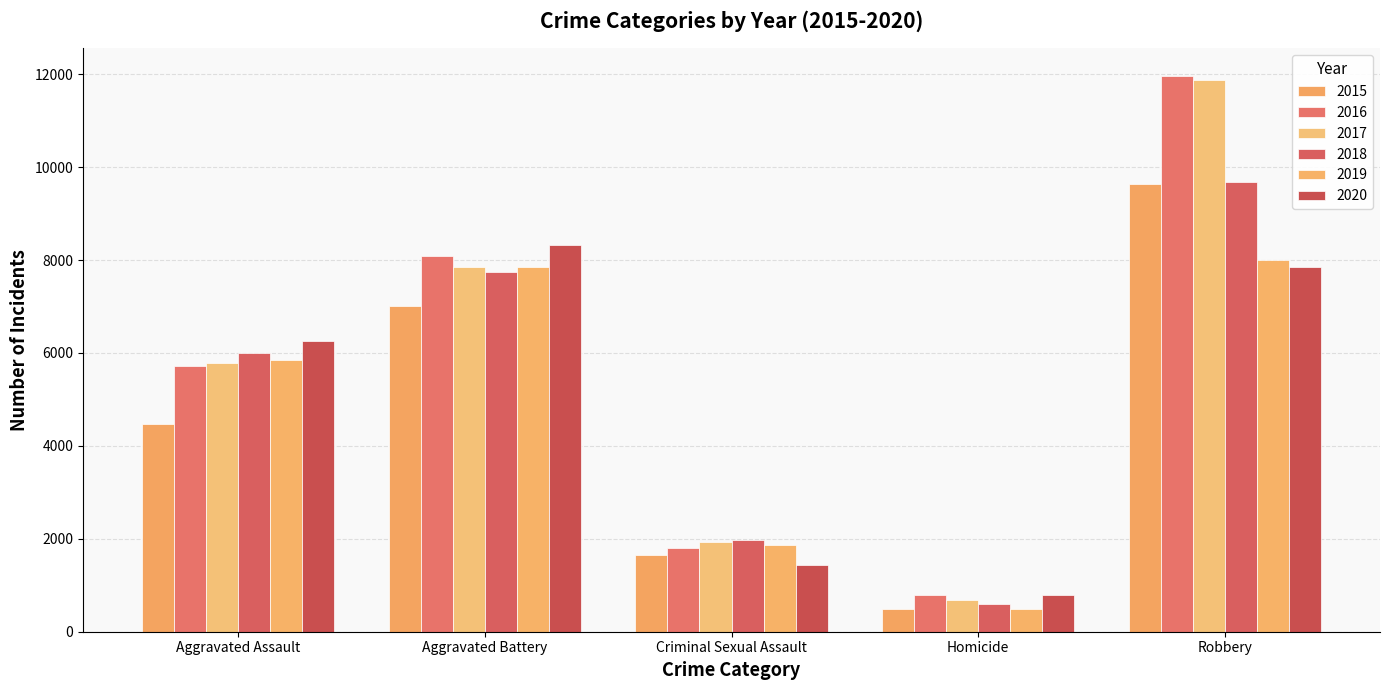

What is the value of the 2017 bar at the 2nd from the left?

7845